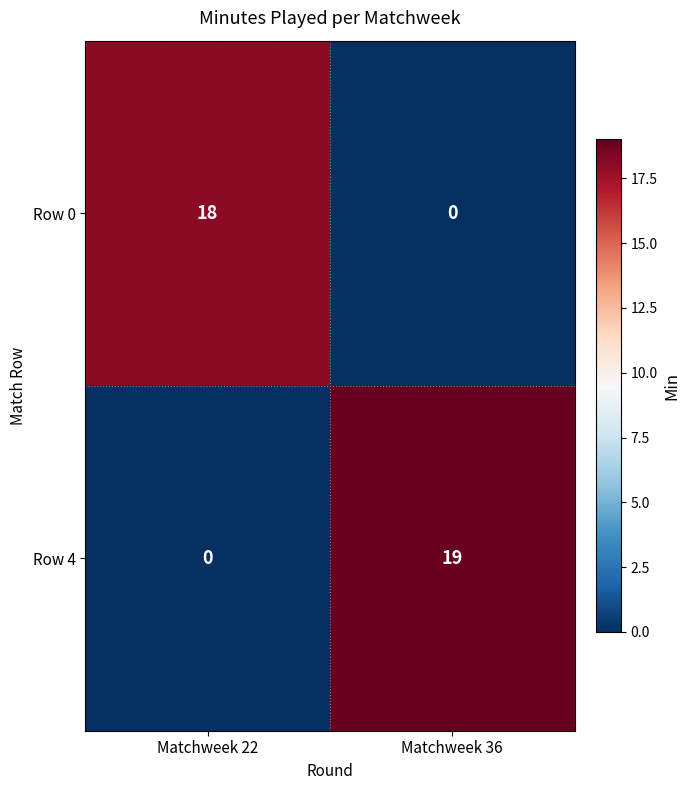

Count the number of categories in the chart.

2